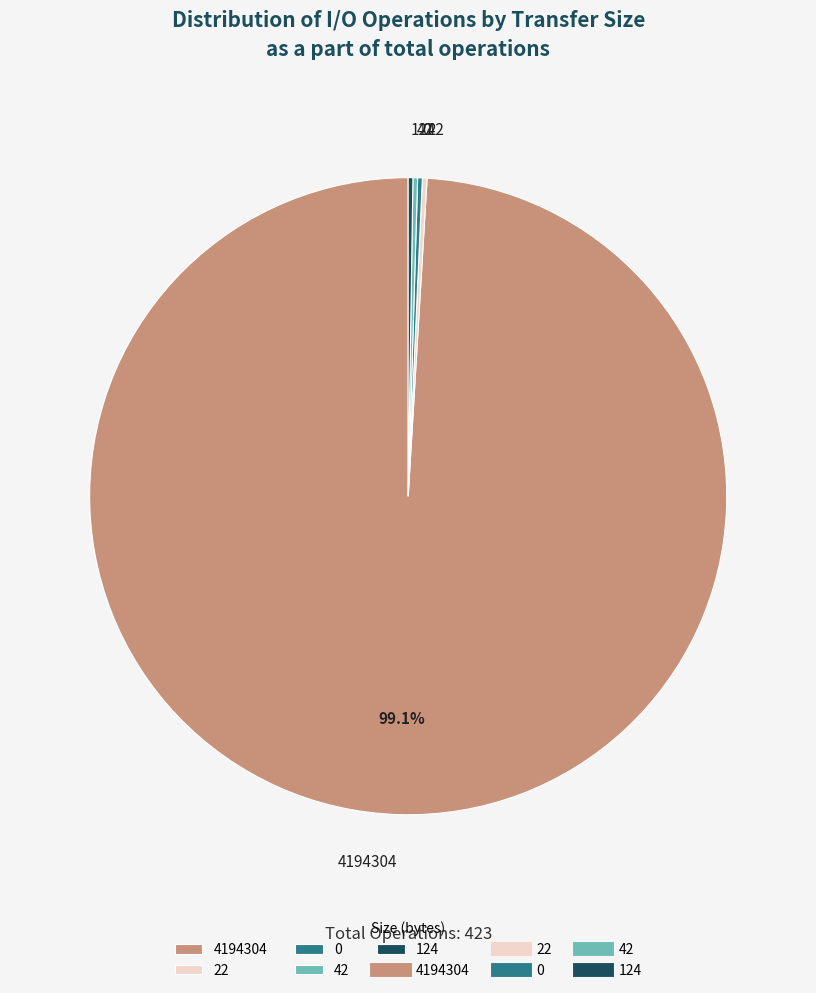

What is the change in value from 4194304 to 42?

-418